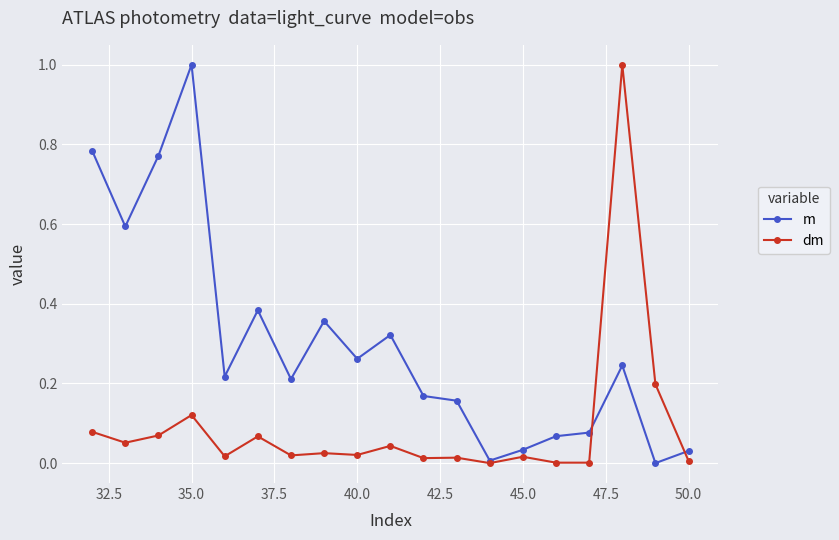

What is the difference between the maximum and minimum values in the dm series?

1.0